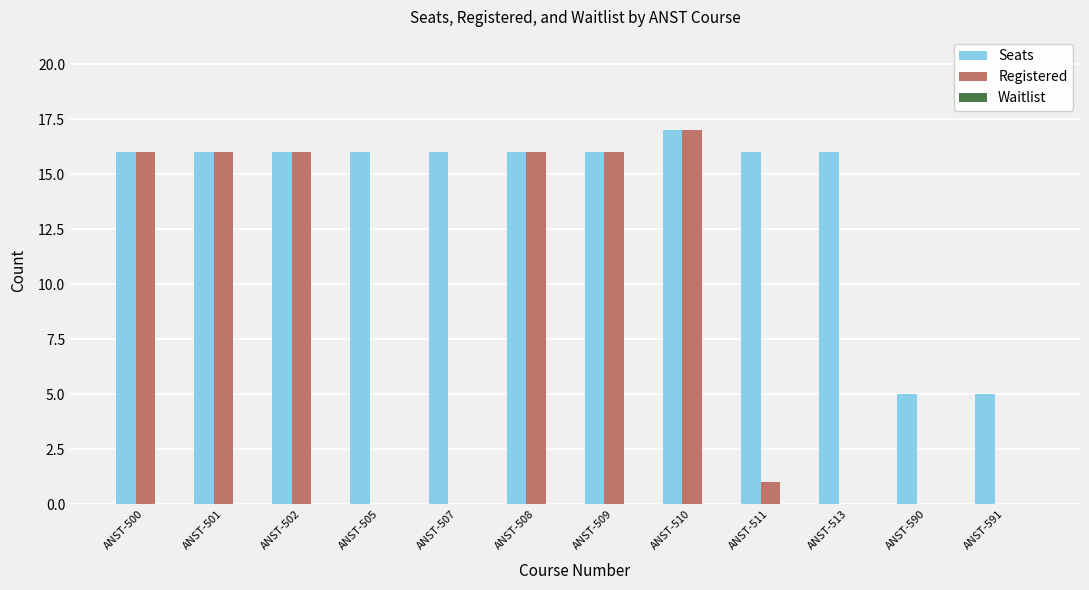

What is the sum of all Seats values?

171